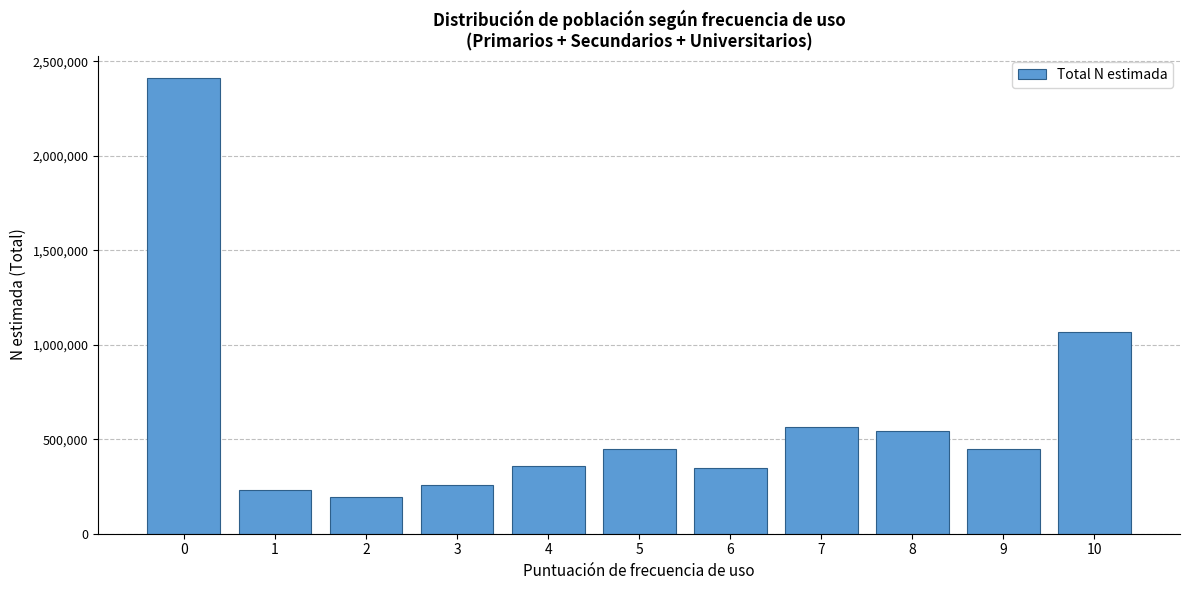

Is it true that the value at 7 is 296198?

False